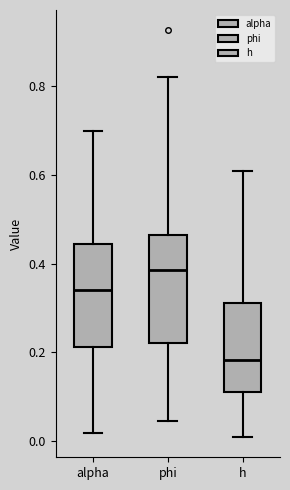

Reading left to right, transcribe this box plot: for each box, give where its median line is, the range the box spans, and where its two whiskers end, as read against the y-axis. The values are not printed on the chart, so give them approximately, as read against the axis.

alpha: median 0.34, box 0.22 to 0.44, whiskers 0.02 to 0.70
phi: median 0.38, box 0.22 to 0.46, whiskers 0.04 to 0.82
h: median 0.18, box 0.12 to 0.30, whiskers 0.00 to 0.60